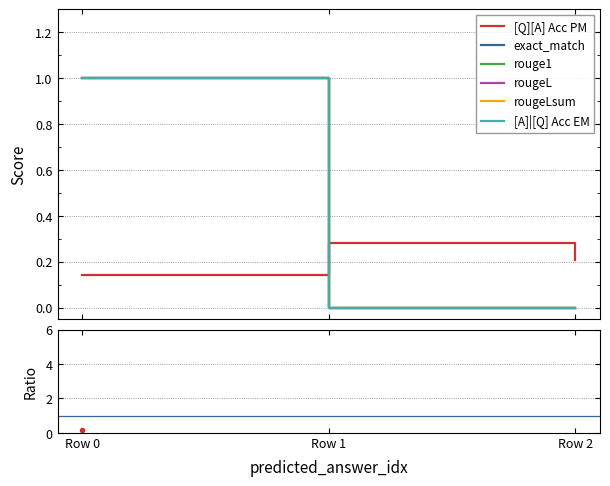

Is this an area chart (filled region under the line)?

No